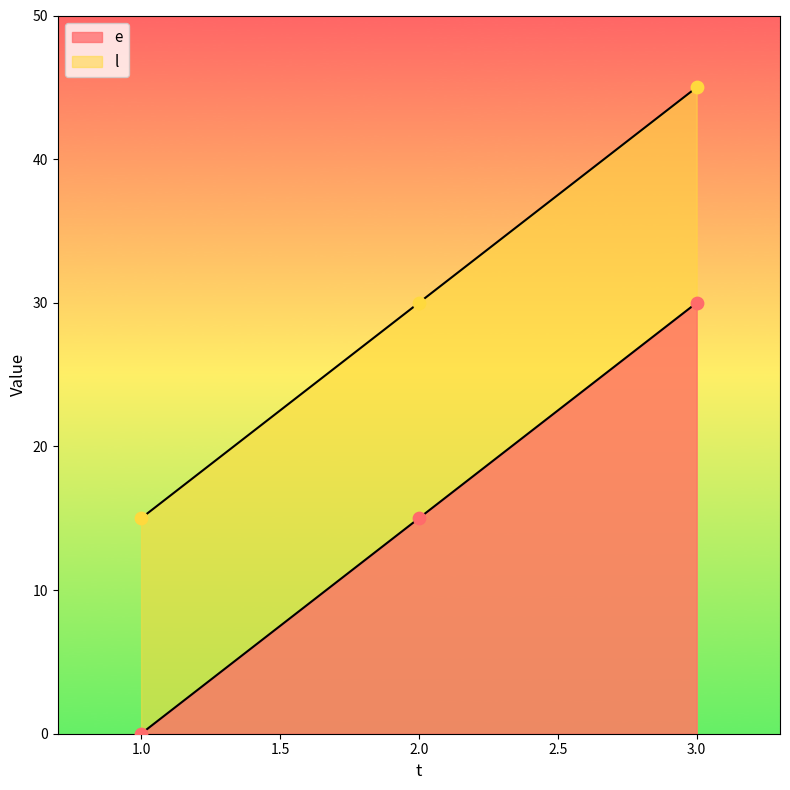

Which series has the largest total across all categories?

l